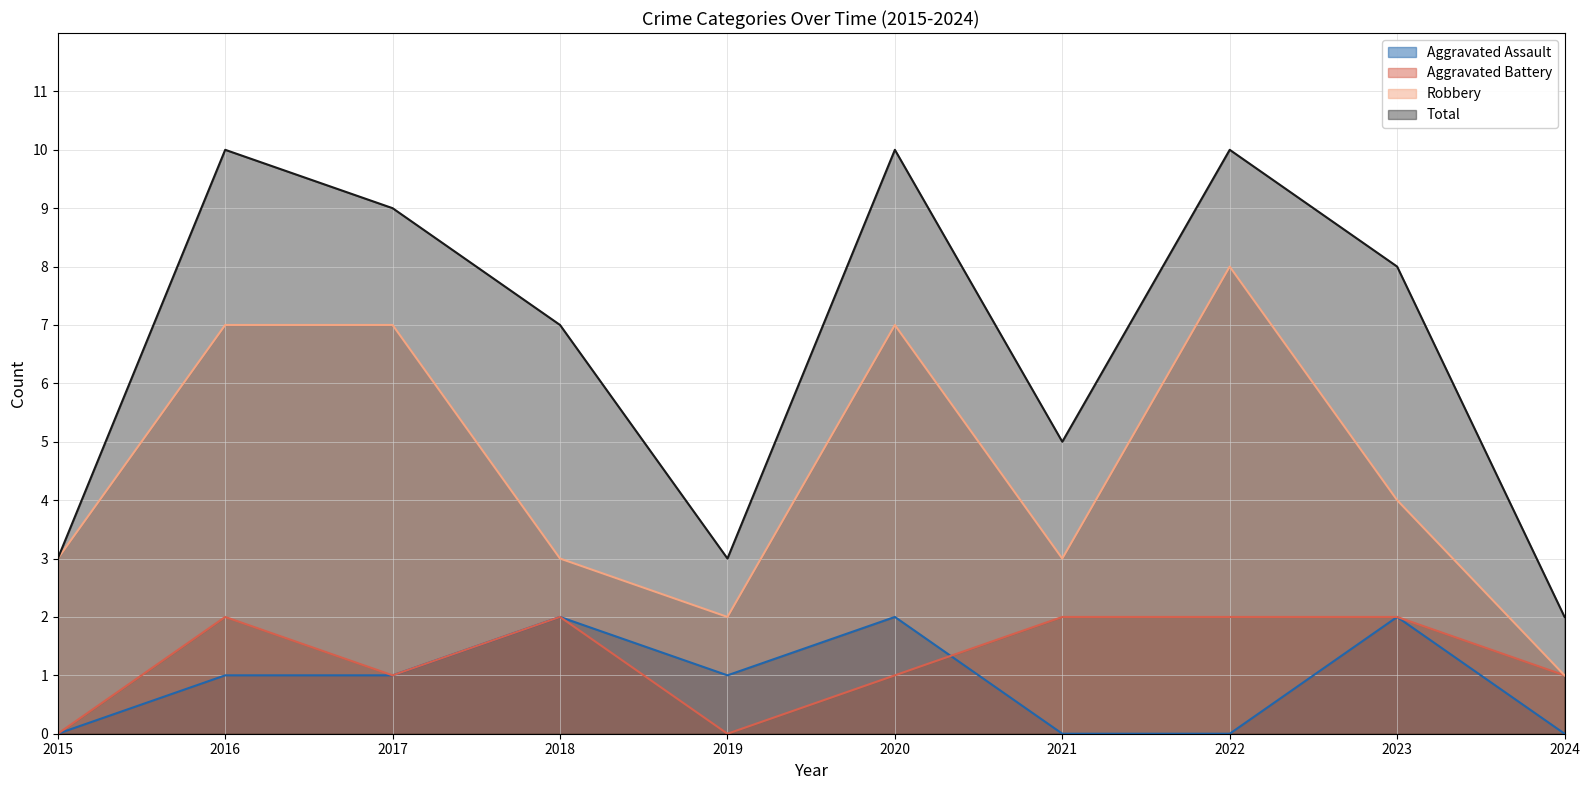

True or false: Total and Robbery cross at least once.

False